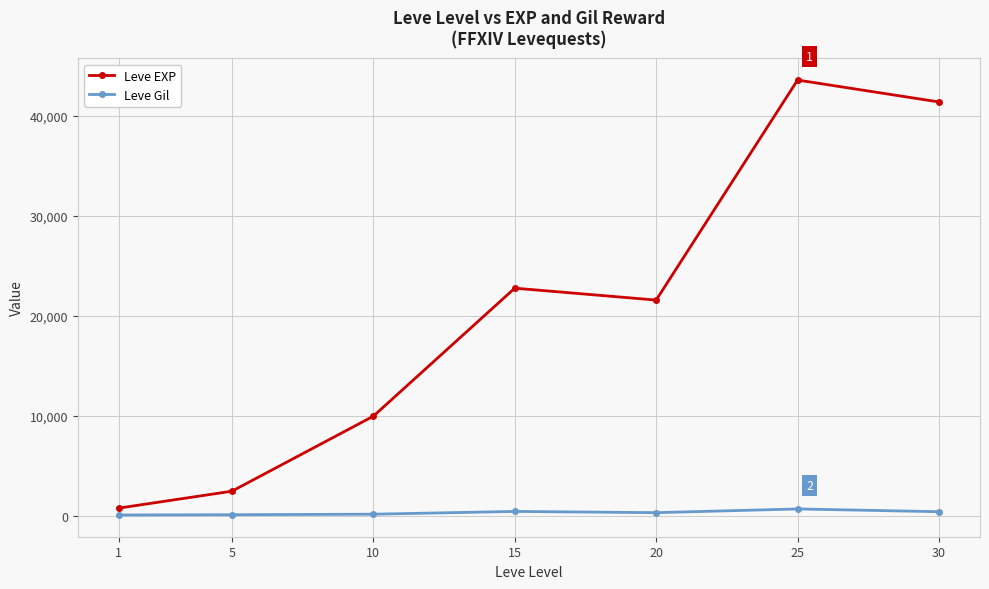

What are all the series names shown in the legend?

Leve EXP, Leve Gil